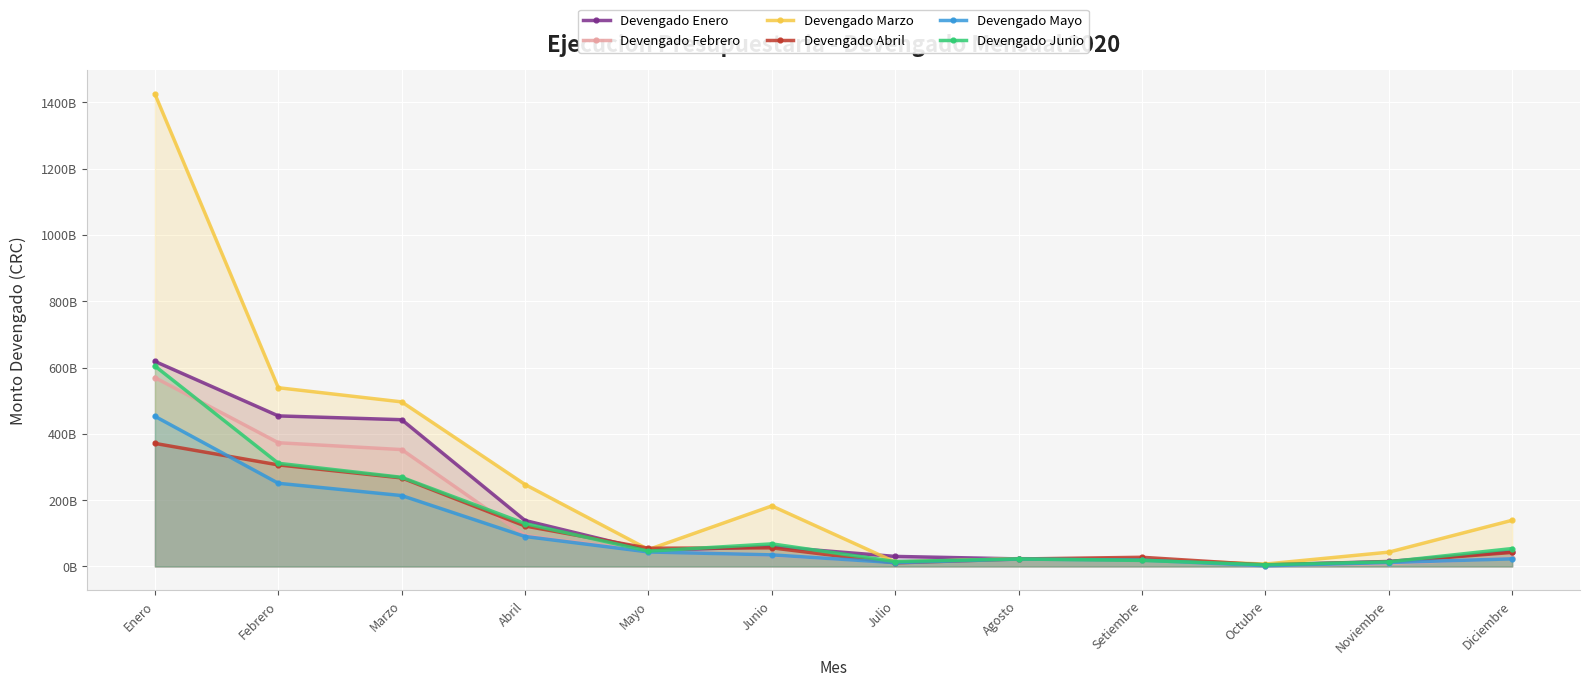

How many values in the Devengado Enero series exceed 48393905504?

6